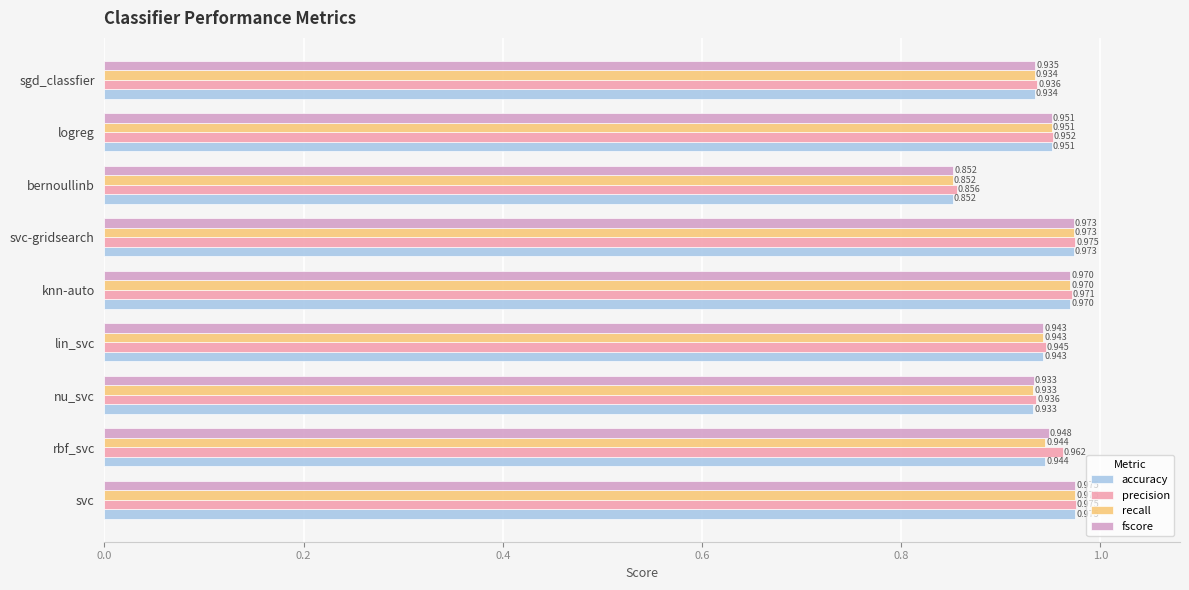

Rank the categories by recall value from highest to lowest.

svc, svc-gridsearch, knn-auto, logreg, rbf_svc, lin_svc, sgd_classfier, nu_svc, bernoullinb